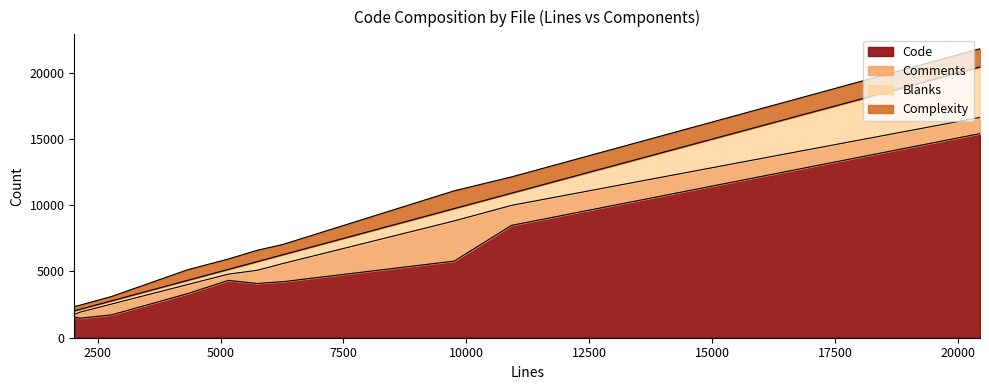

Does the chart display data point markers on the line(s)?

No